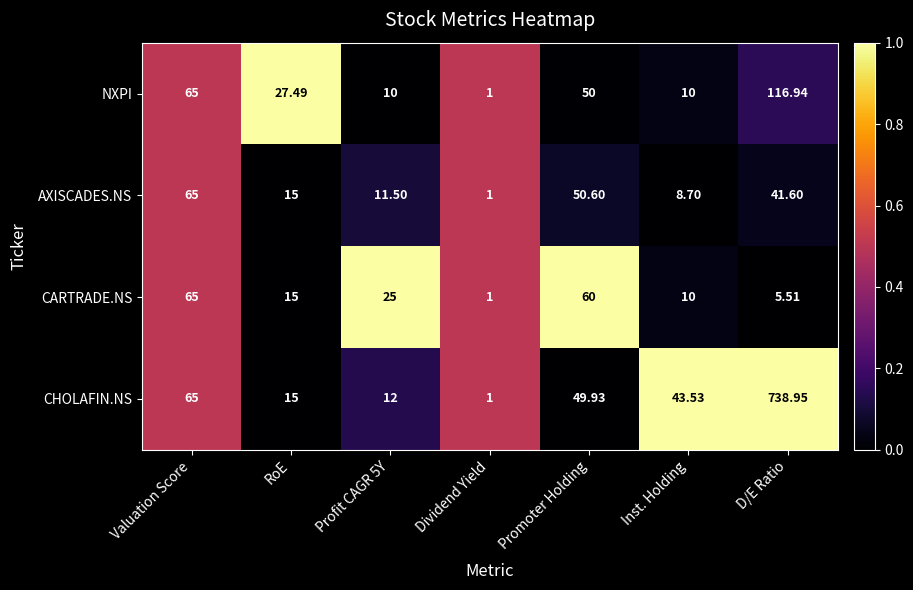

Where is AXISCADES.NS nearest to the value 33?

D/E Ratio